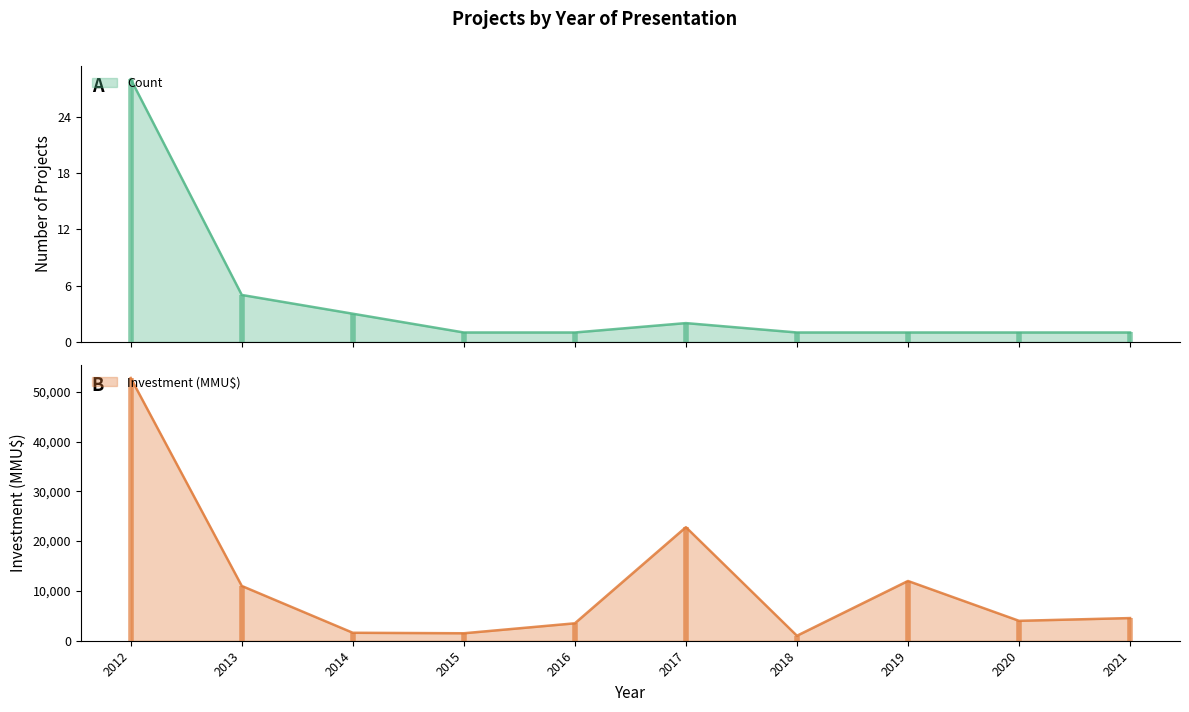

Reading left to right, transcribe all the data shown in this chart.

Count: 28	5	3	1	1	2	1	1	1	1
Investment (MMU$): 52754	11000	1599	1500	3500	22800	1000	12000	4000	4550